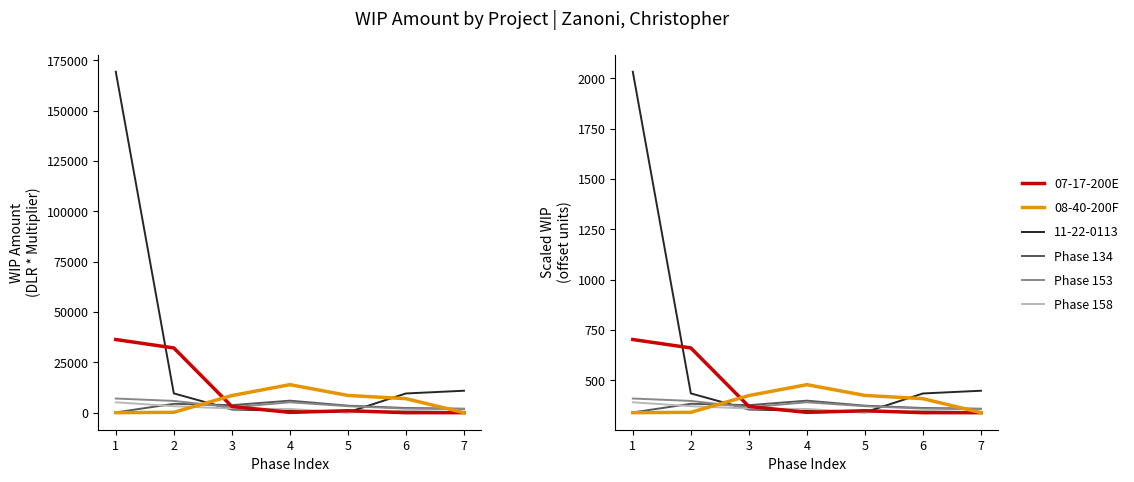

True or false: Phase 153 has more than 0 interior local peaks.

True